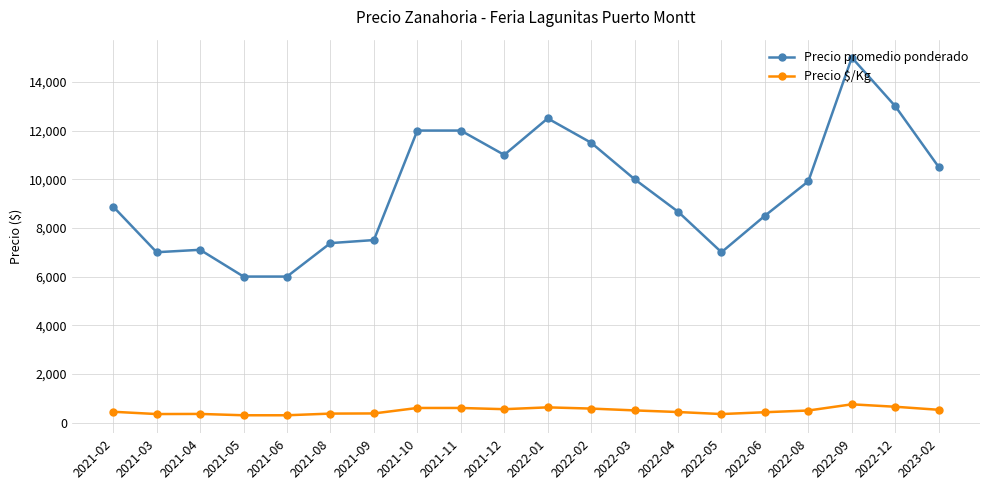

Which series has the widest spread of values?

Precio promedio ponderado